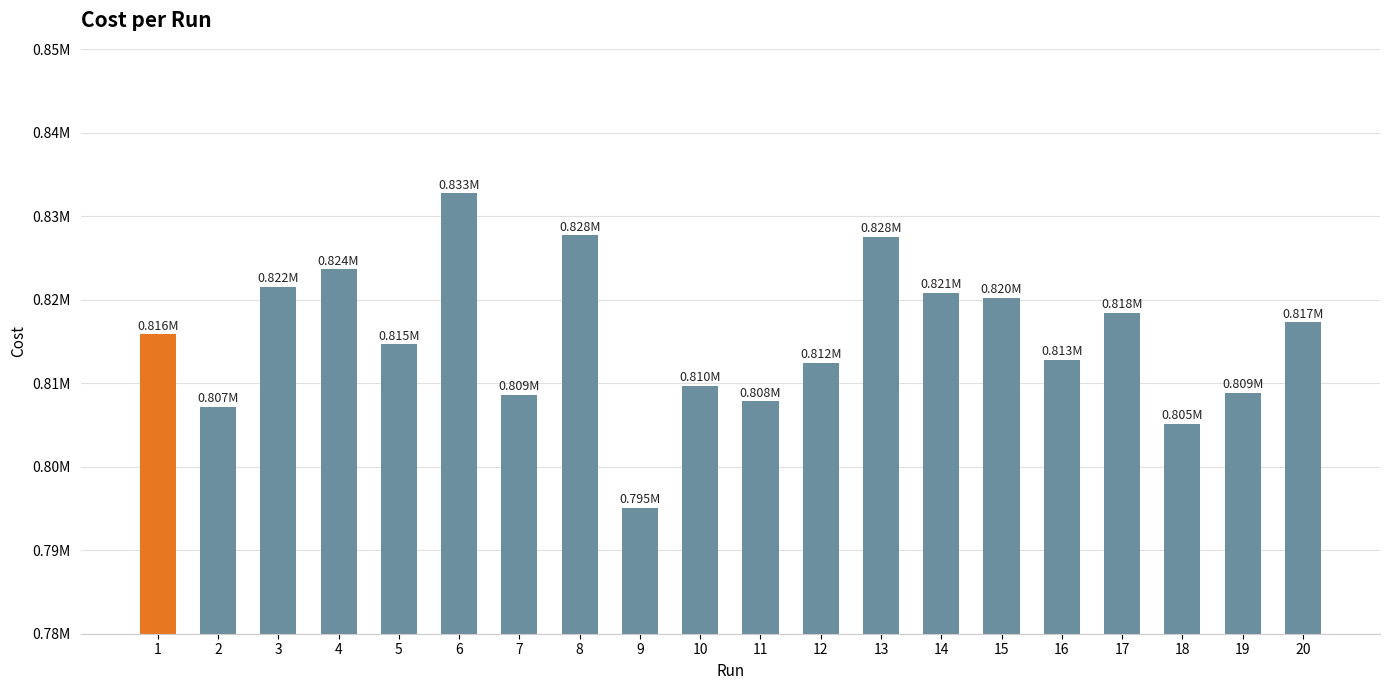

Between 10 and 20, which is larger?

20